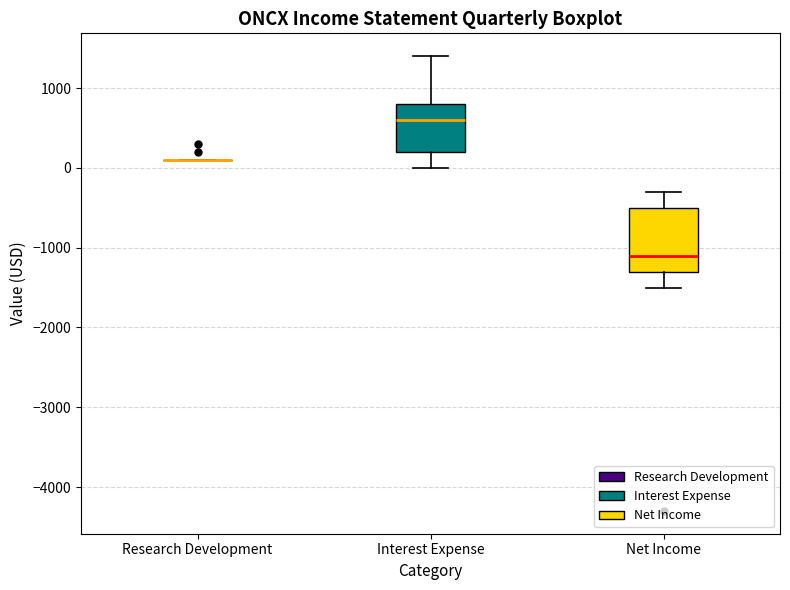

Comparing the boxes themselves (not the whiskers), which one is the tallest?

Net Income